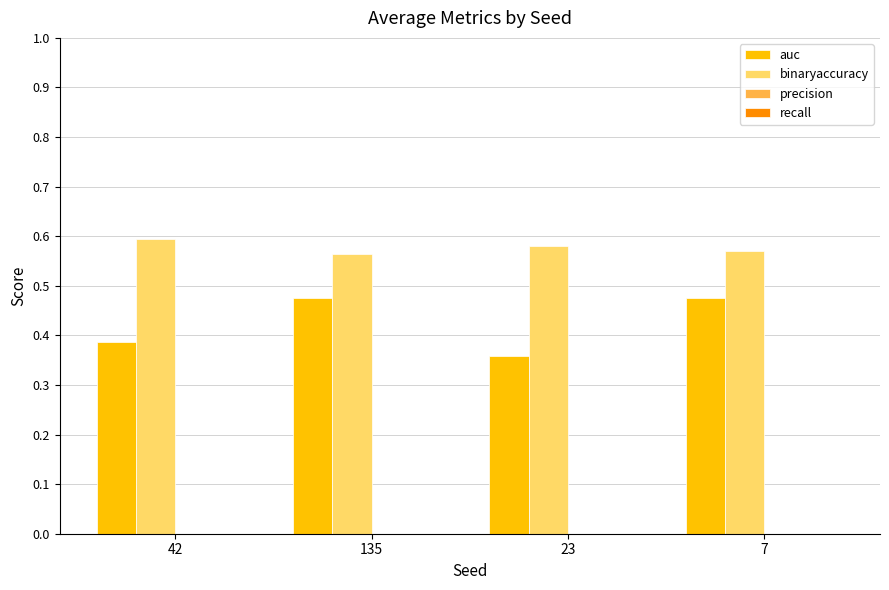

Is it true that binaryaccuracy equals 0.6 at 135?

True